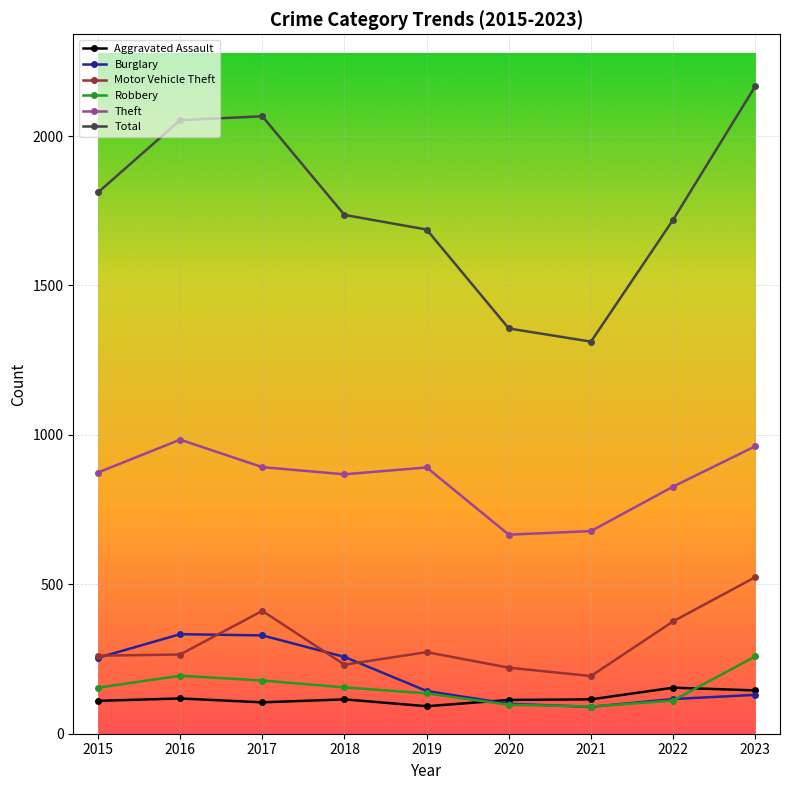

Does the chart have visible grid lines?

Yes